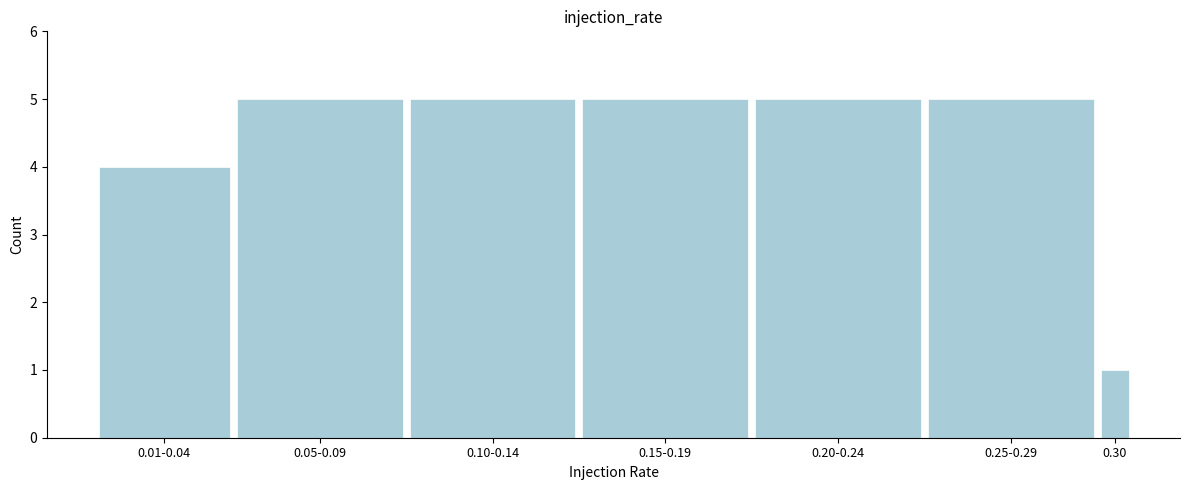

Reading left to right, list all the values displayed in this chart.

4	5	5	5	5	5	1